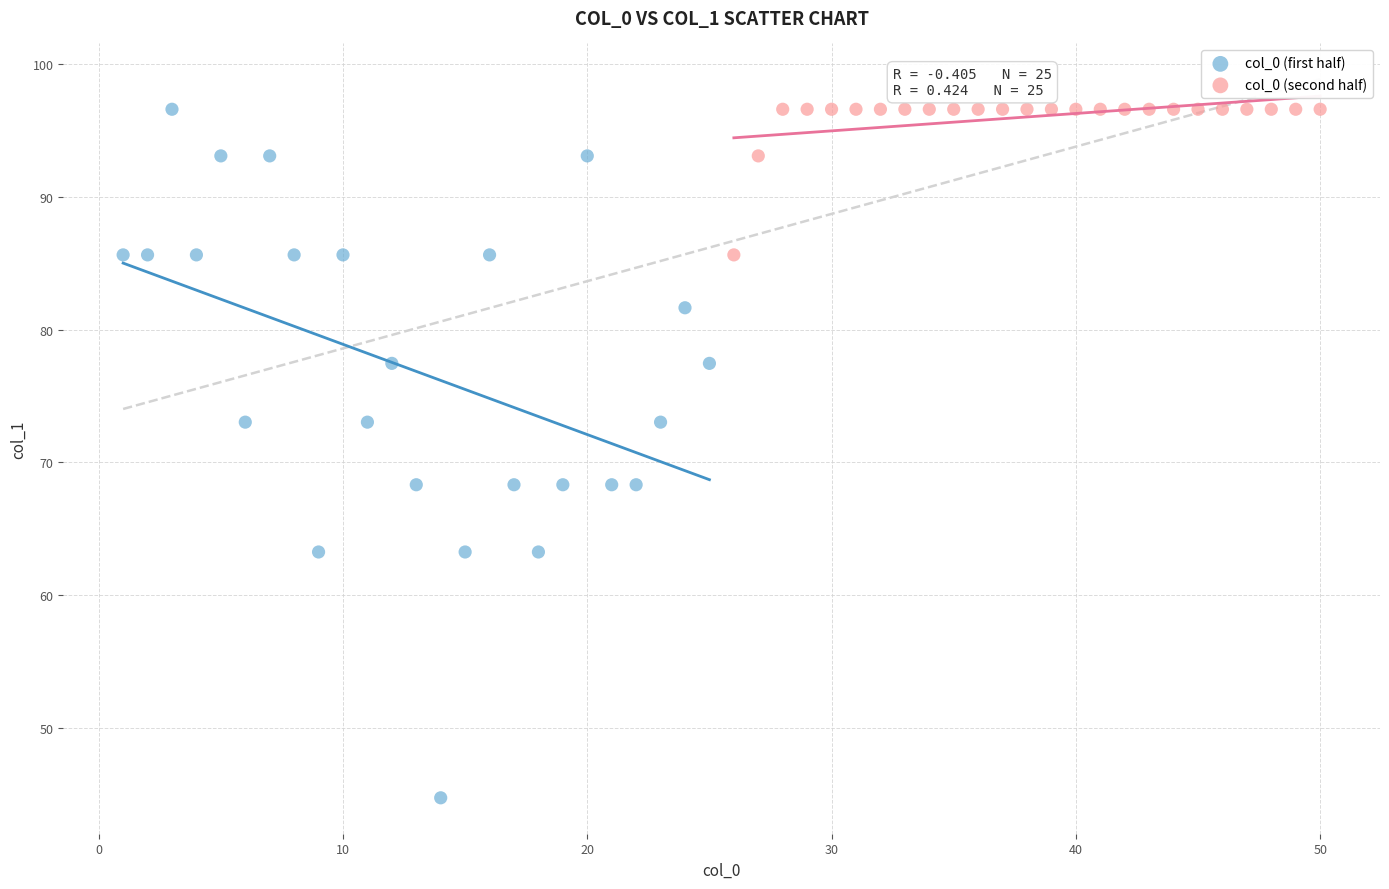

What are all the series names shown in the legend?

col_0 (first half), col_0 (second half)